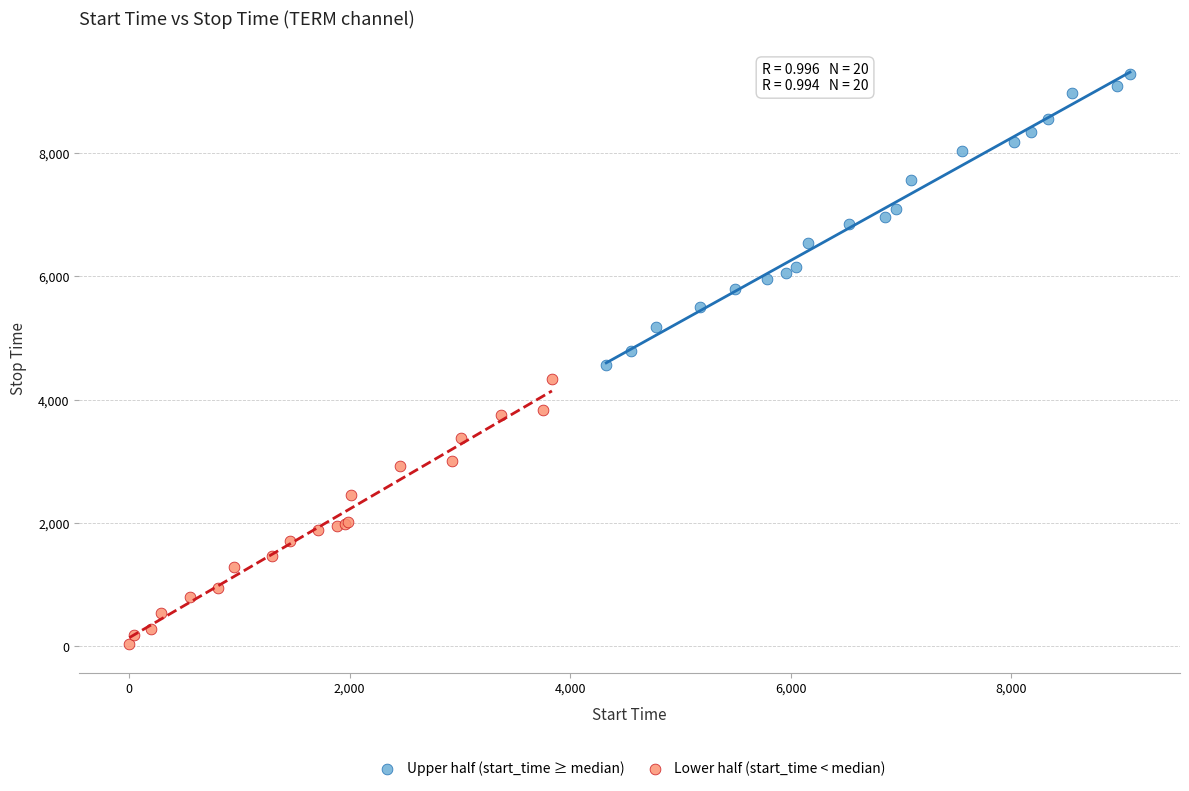

Which series reaches the minimum Y coordinate?

Lower half (start_time < median)